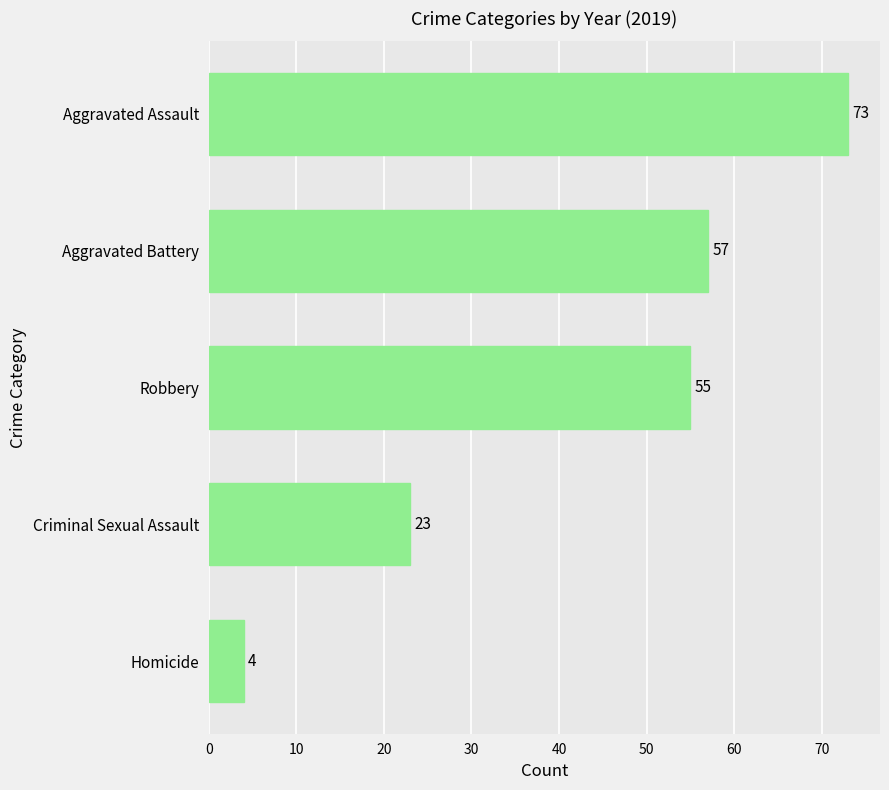

Is it true that the value at Homicide is 1?

False